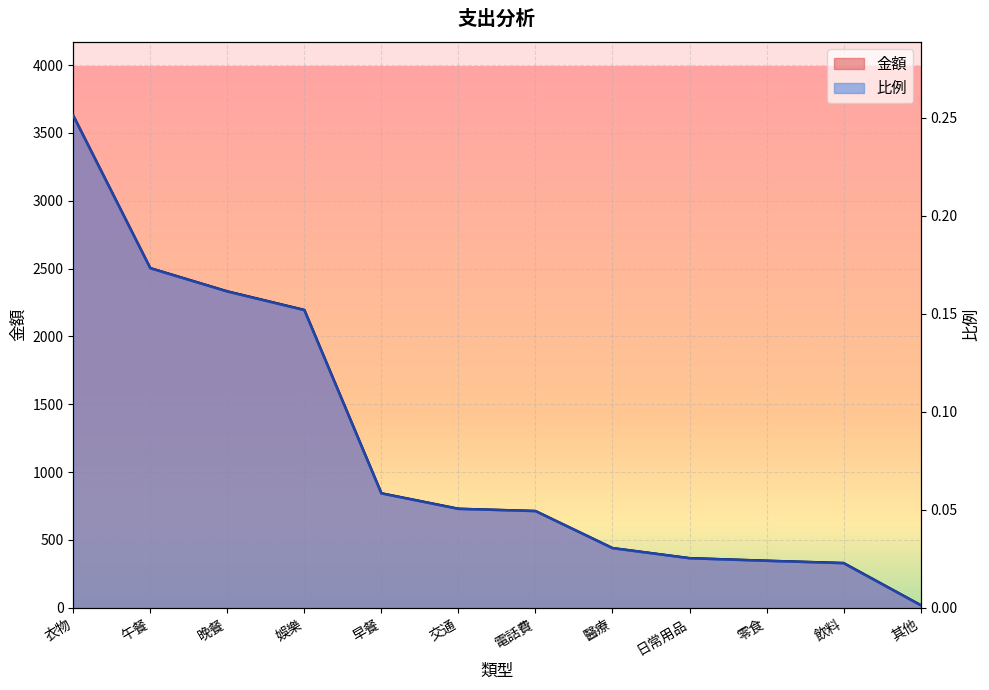

What is the lowest value of the 金額 series?

20.0